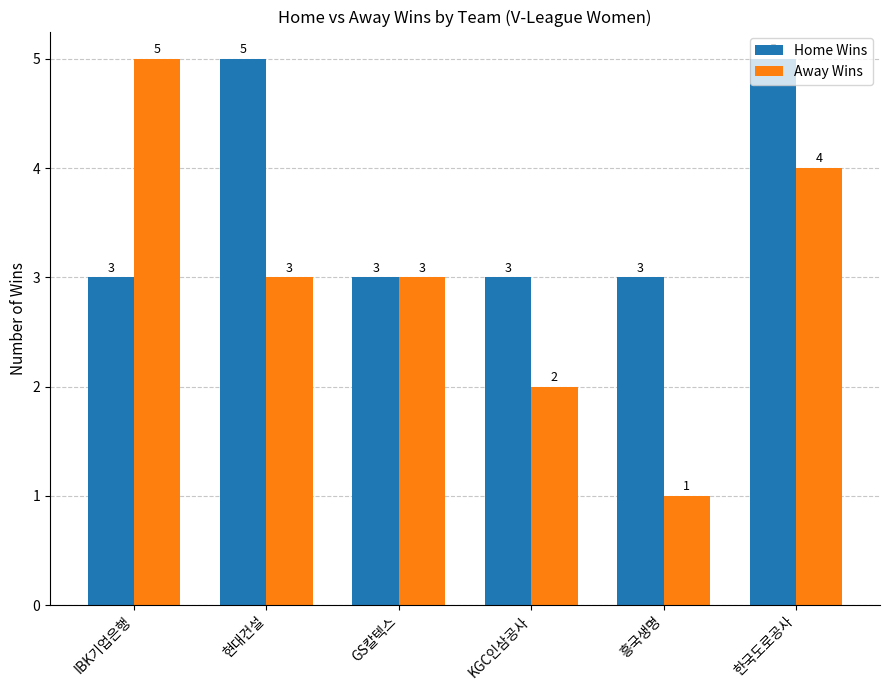

Which series has the largest range (max minus min)?

Away Wins